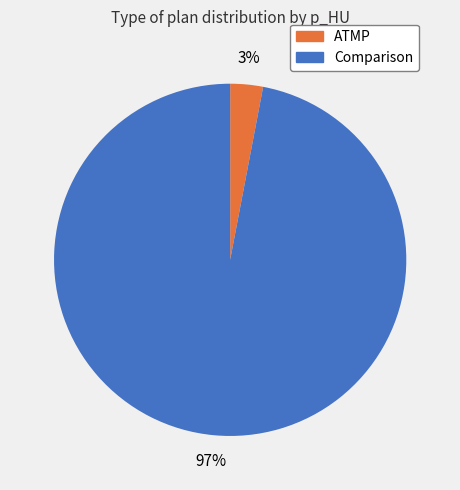

Combined, do Comparison and ATMP account for over 50%?

Yes